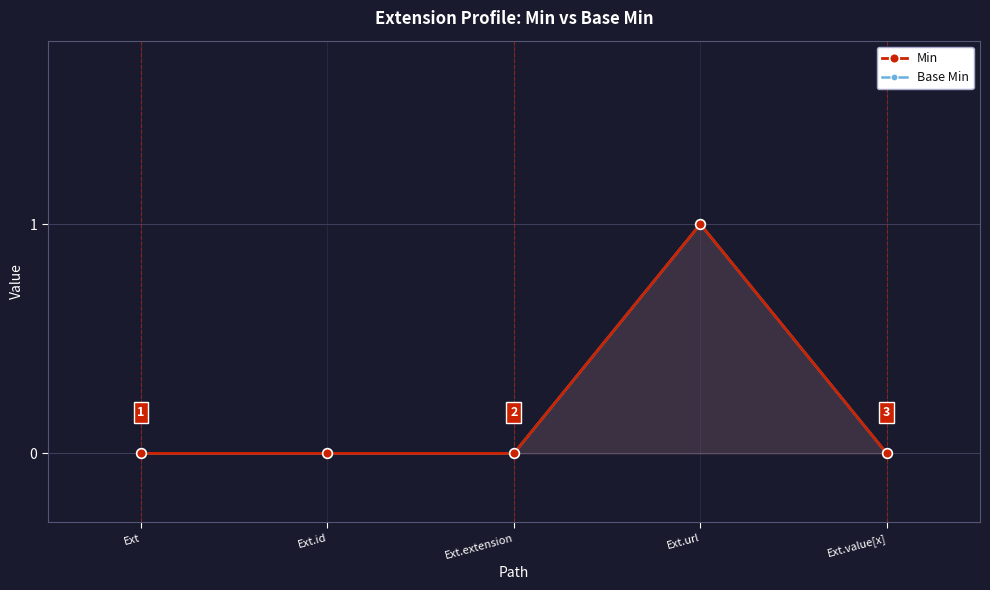

What is the label of the 1st point from the right?

Ext.value[x]